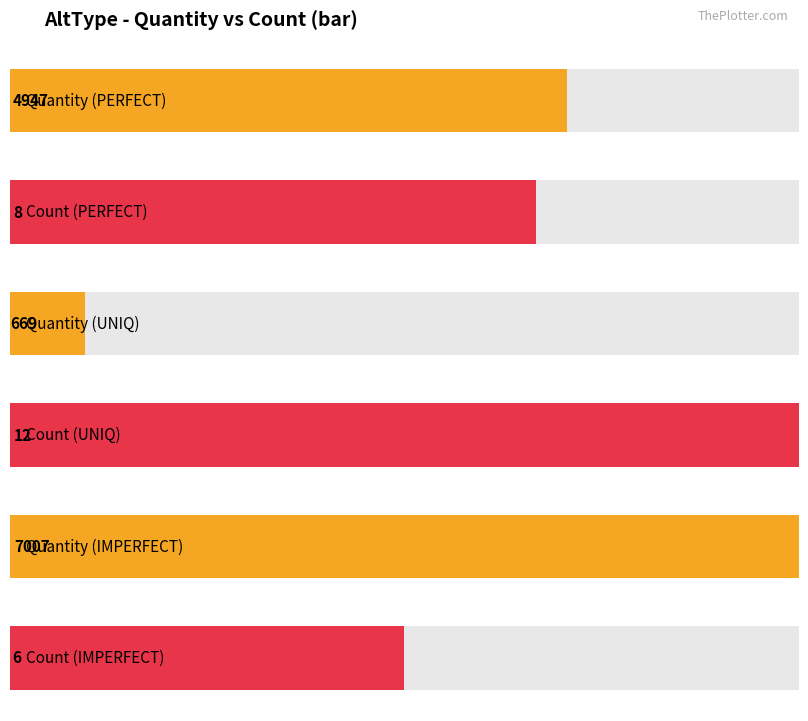

How many data points are less than 8?

1